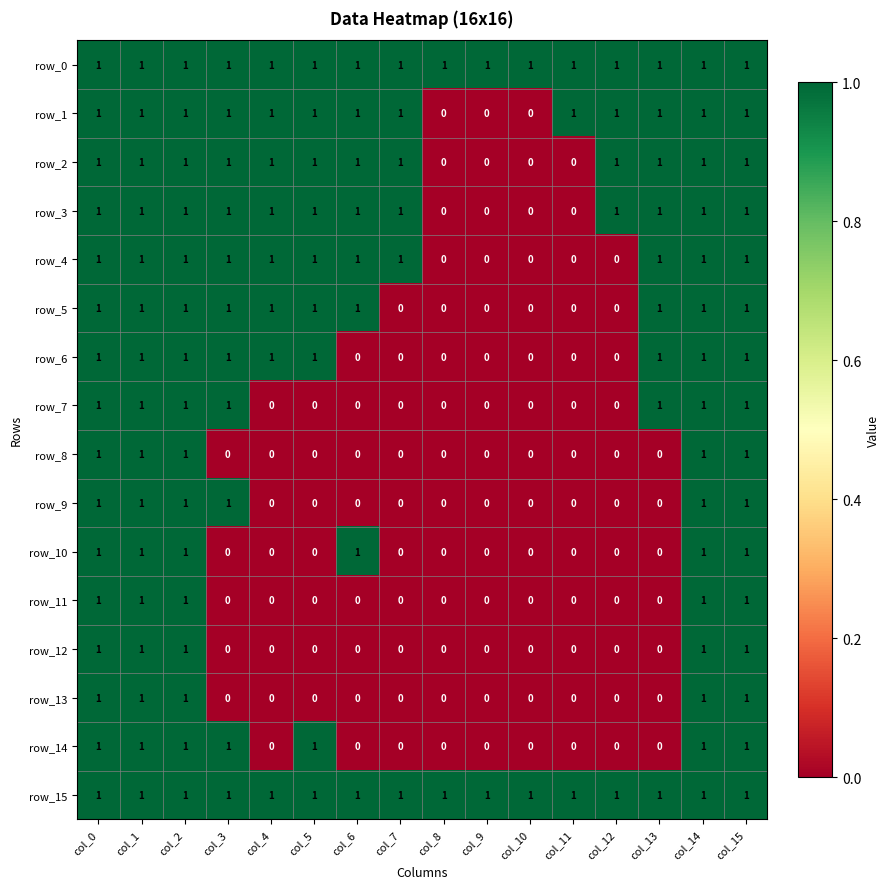

Between col_8 and col_11, which series saw the biggest shift?

row_1